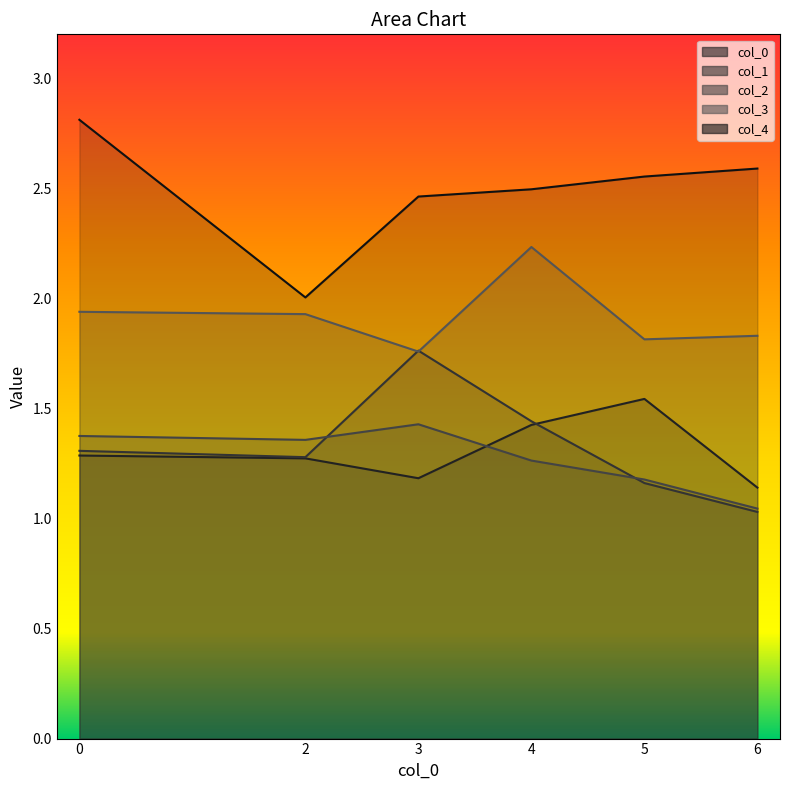

What is the sum of the 3 values at 4 and 2?

4.2